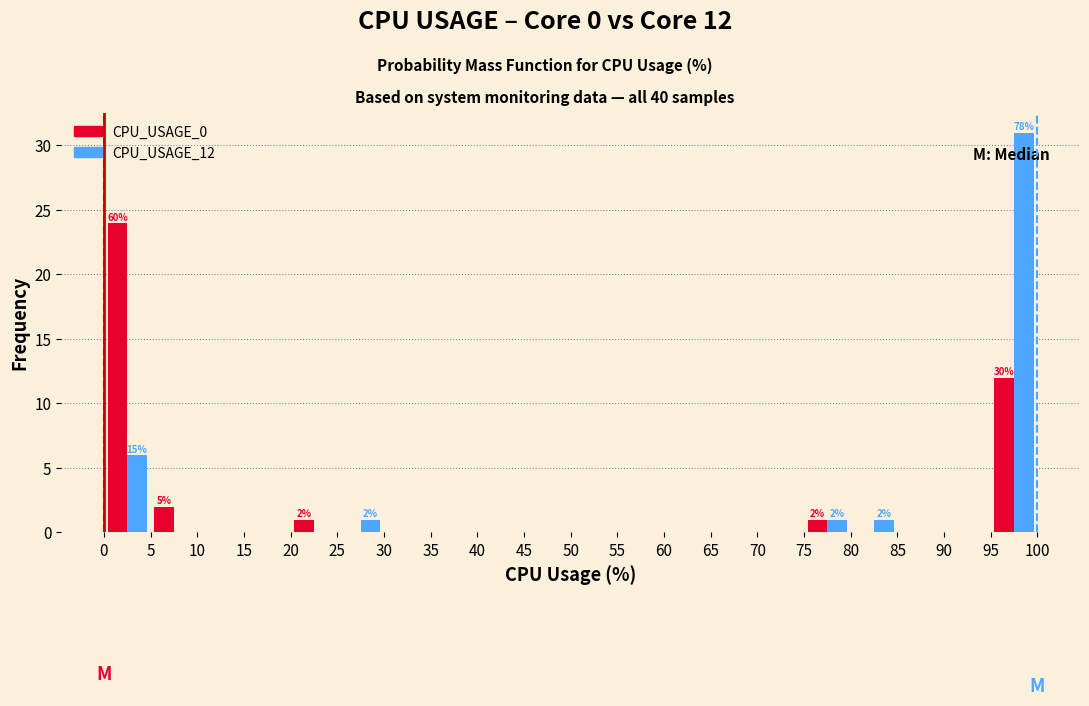

In the CPU_USAGE_0 series, which range on the x-axis has the tallest bar?

0 to 5